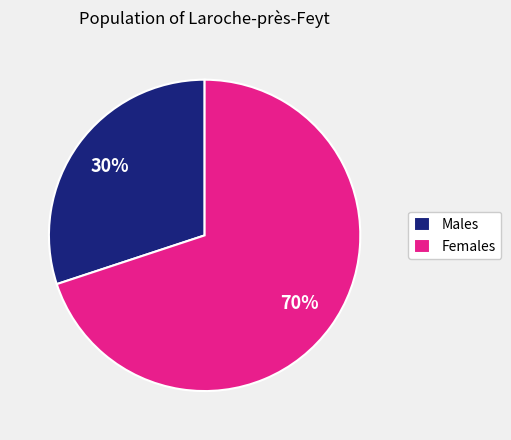

Do Males and Females together represent more than half of the pie?

Yes